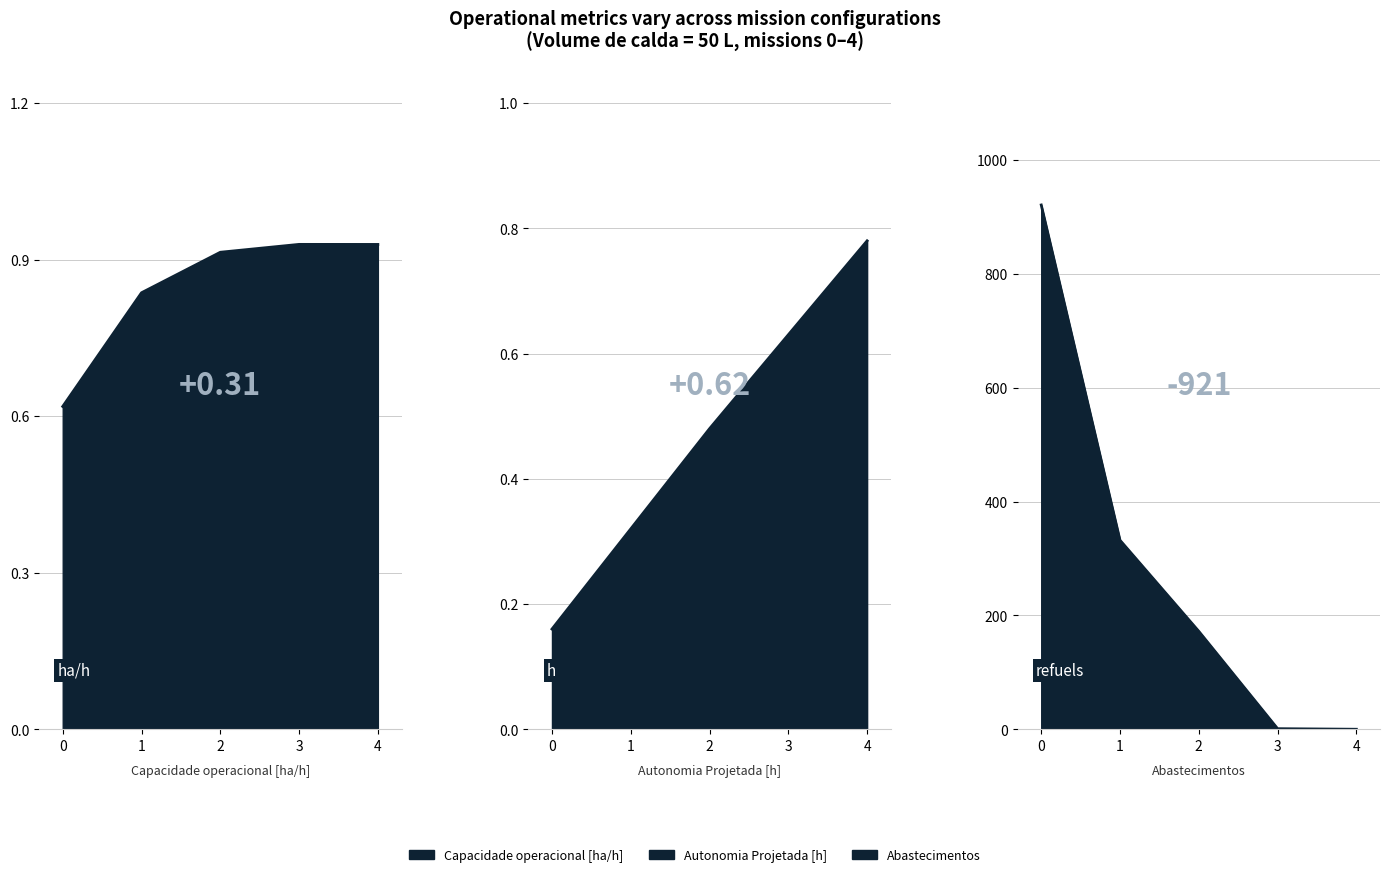

Rank the categories by Abastecimentos value from lowest to highest.

4, 3, 2, 1, 0